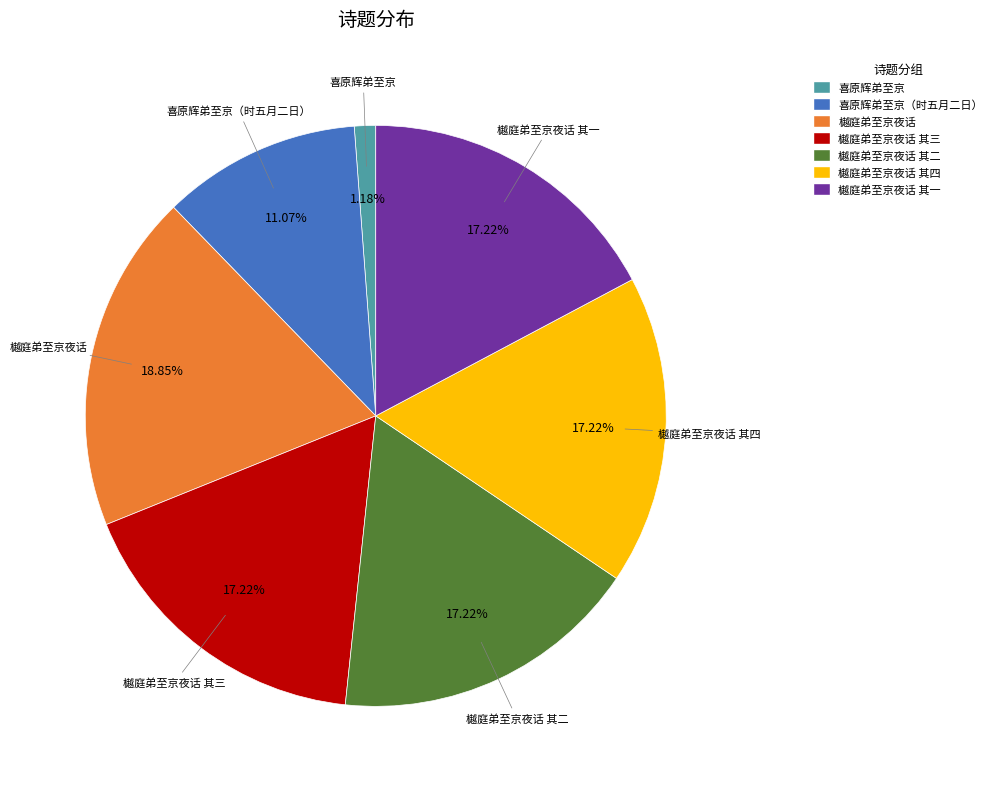

To the nearest percent, what is the difference between the largest and smallest slice percentages?

18%